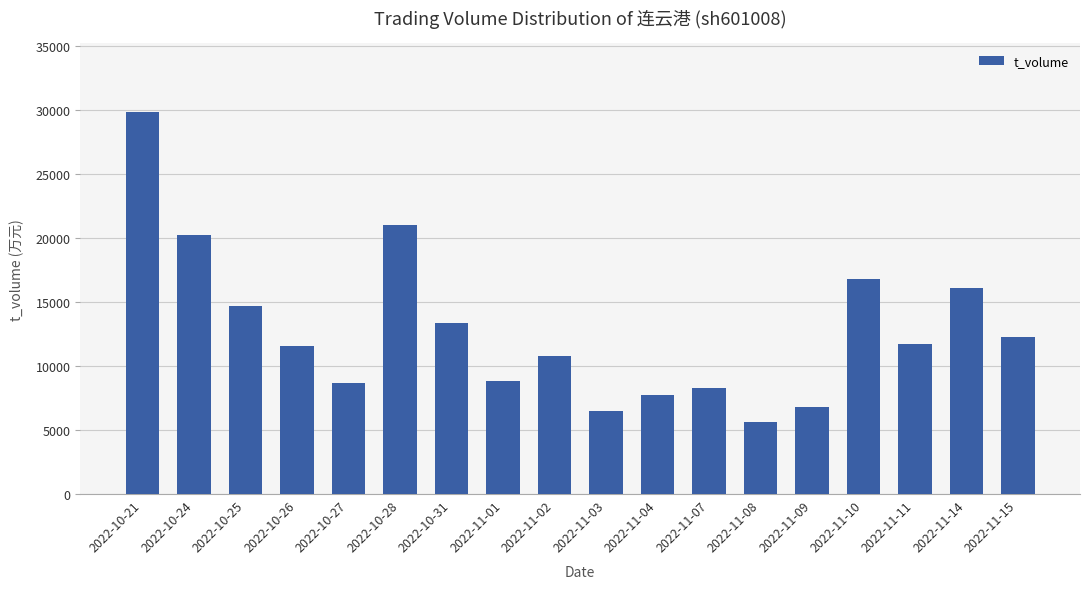

What is the ratio of the value at 2022-11-15 to the value at 2022-10-31?

0.9